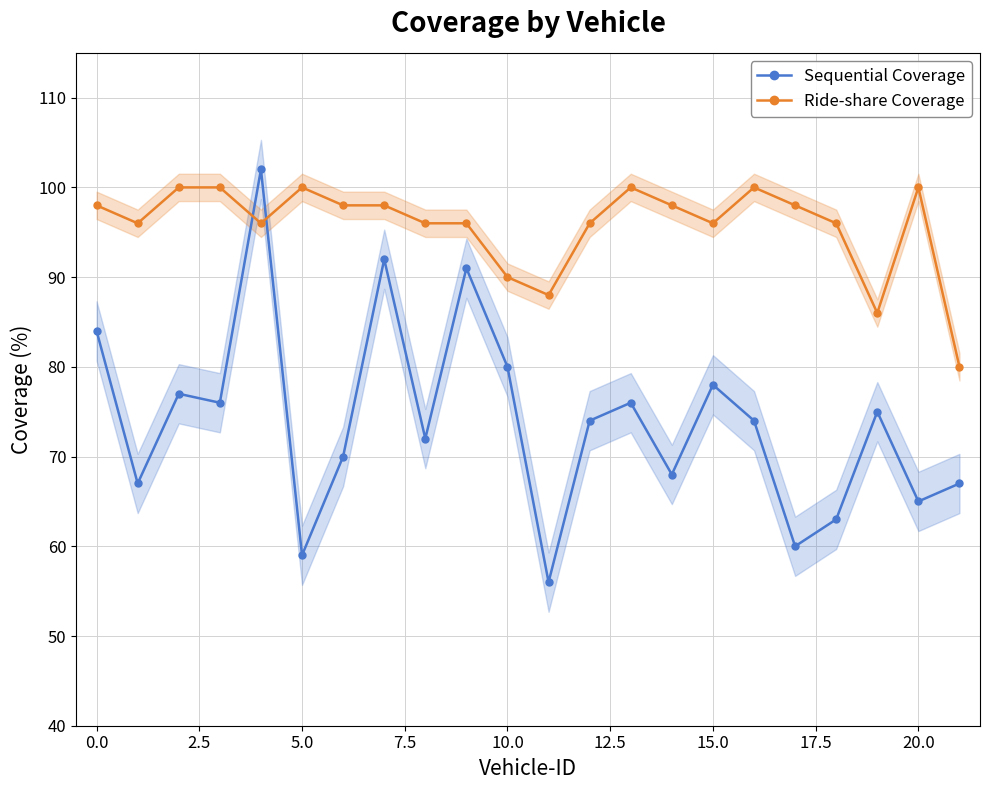

Rank the series by their maximum value, from highest to lowest.

Sequential Coverage, Ride-share Coverage